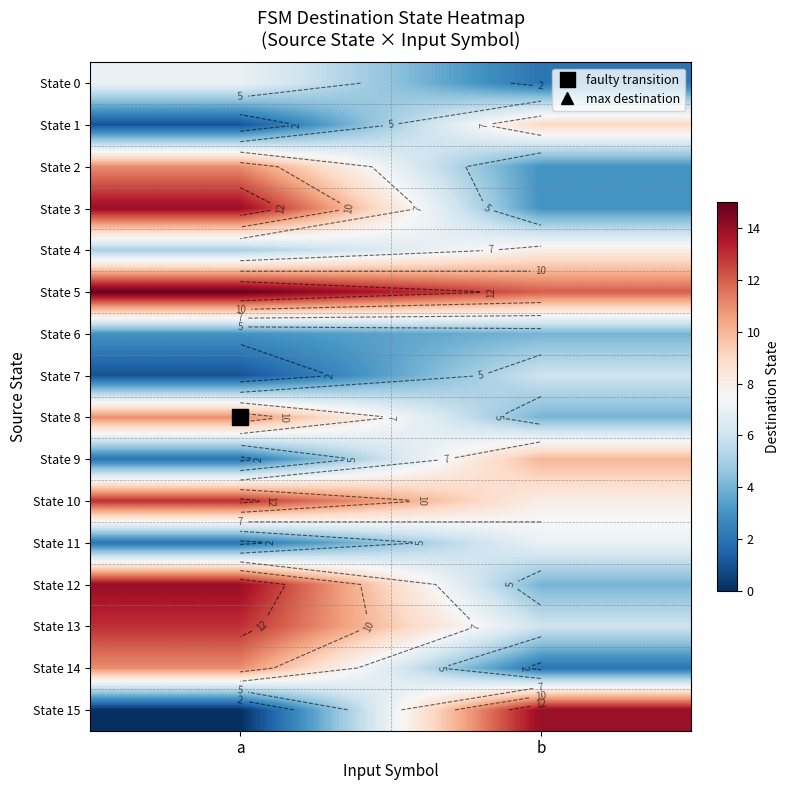

Which category has the highest value in the State 14 series?

a